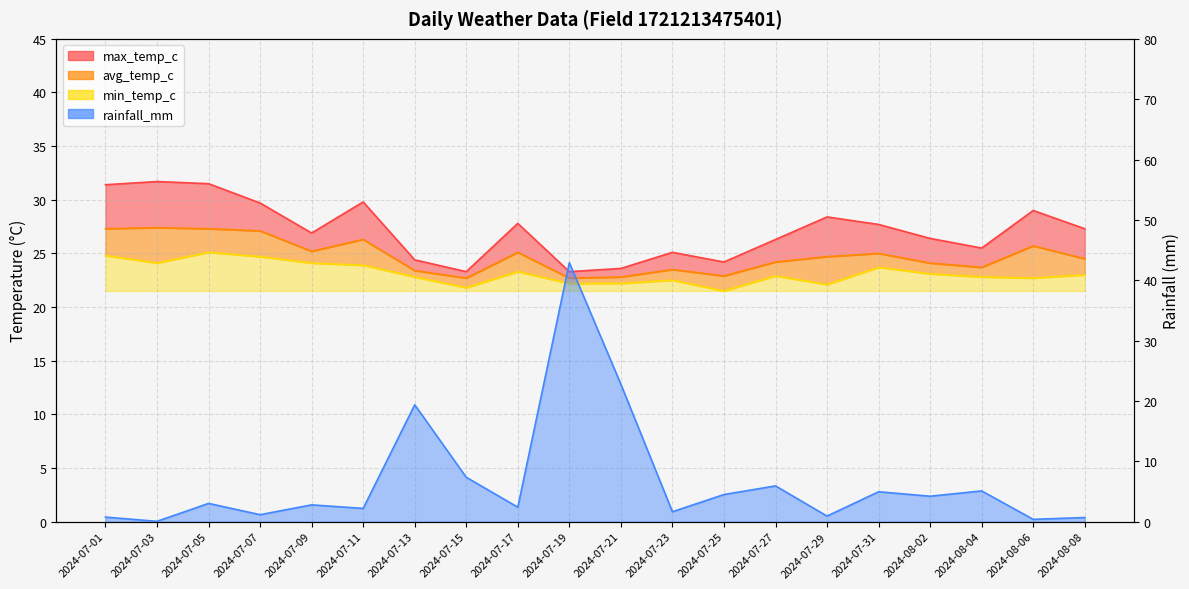

Reading left to right, list all the values displayed in this chart.

rainfall_mm: 0.8	0.1	3.0	1.1	2.8	2.2	19.4	7.3	2.4	42.9	22.8	1.6	4.5	5.9	0.9	5.0	4.2	5.1	0.4	0.7
min_temp_c: 24.8	24.1	25.1	24.7	24.1	23.9	22.8	21.8	23.3	22.2	22.2	22.5	21.5	22.9	22.1	23.7	23.1	22.8	22.7	23.0
max_temp_c: 31.4	31.7	31.5	29.7	26.9	29.8	24.4	23.3	27.8	23.3	23.6	25.1	24.2	26.3	28.4	27.7	26.4	25.5	29.0	27.3
avg_temp_c: 27.3	27.4	27.3	27.1	25.2	26.3	23.4	22.7	25.1	22.7	22.8	23.5	22.9	24.2	24.7	25.0	24.1	23.7	25.7	24.5